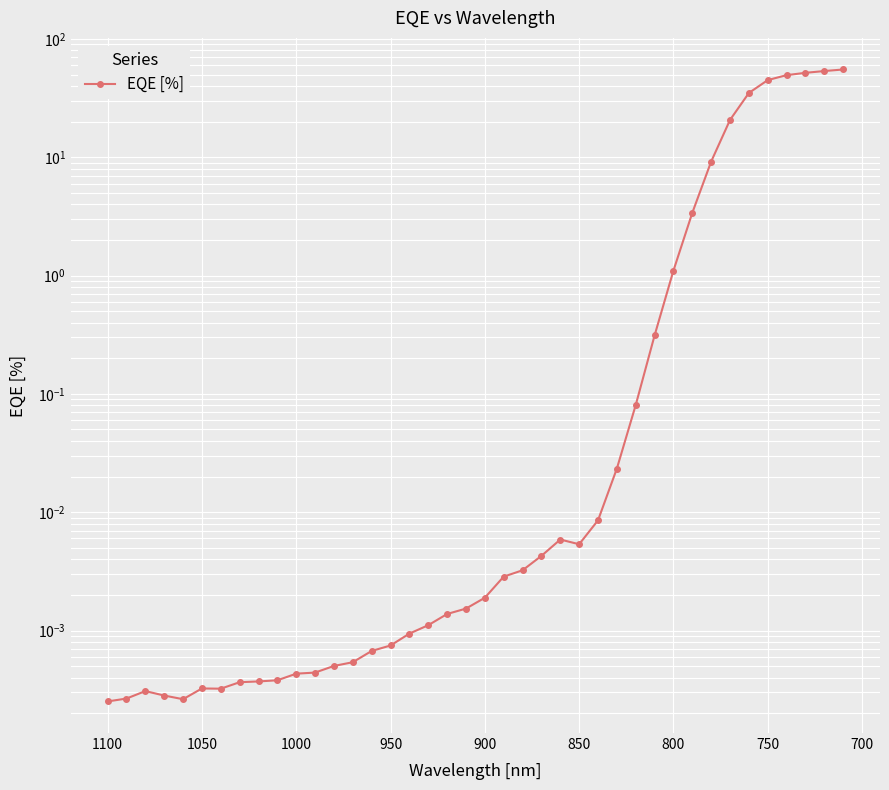

How many series are shown in this chart?

1